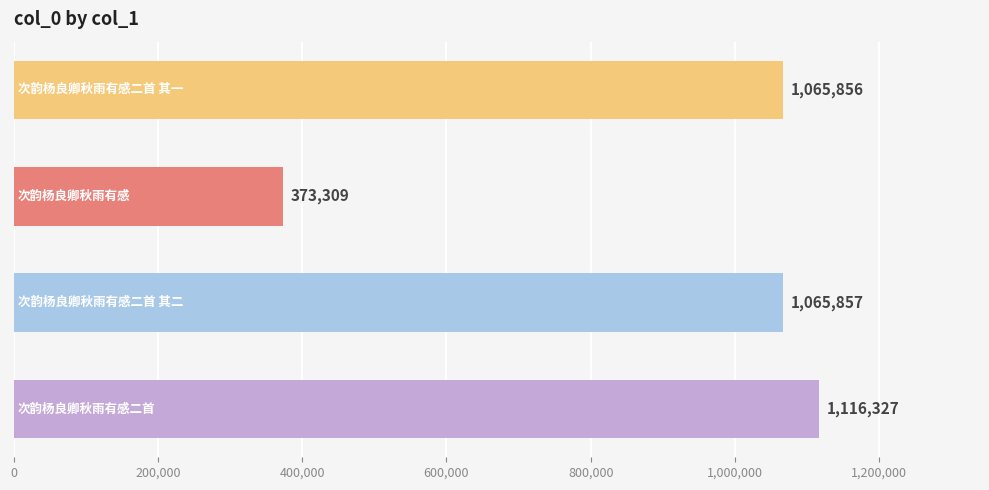

What is the value of the 1st bar from the top?

1065856